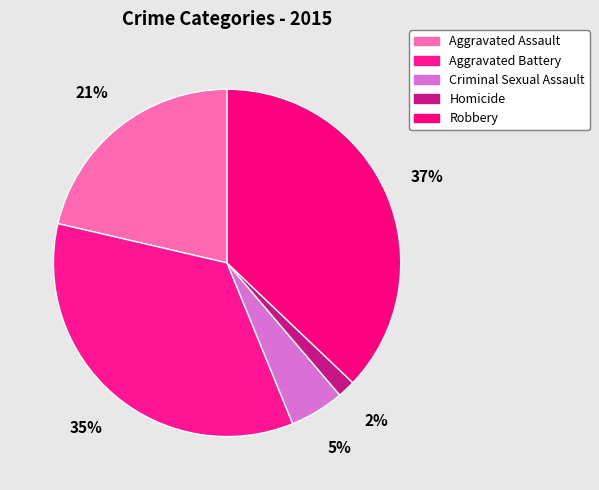

Count the number of slices in the pie.

5